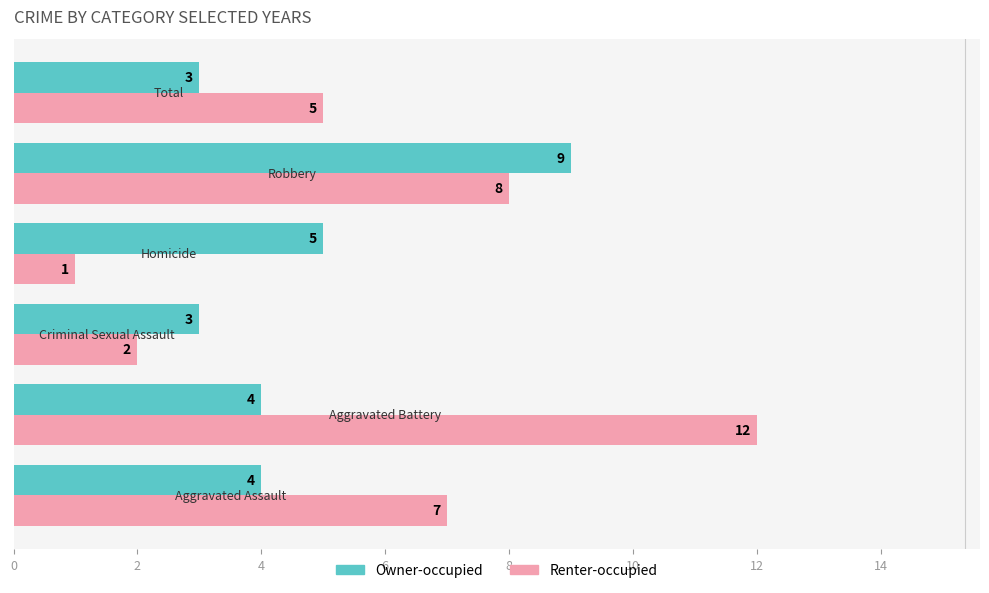

List the series in order of their overall mean, lowest first.

Owner-occupied, Renter-occupied